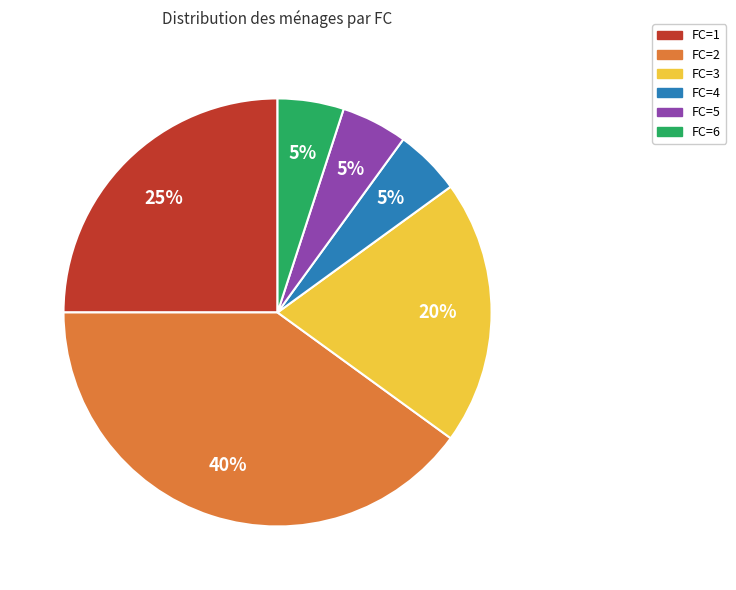

The FC=1 slice represents 15% of the pie. True or false?

False